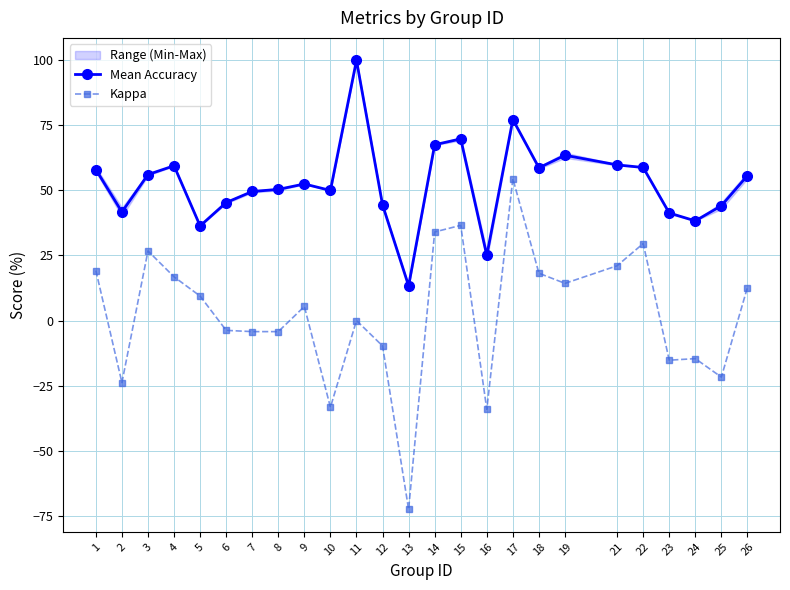

Does the chart have visible grid lines?

Yes